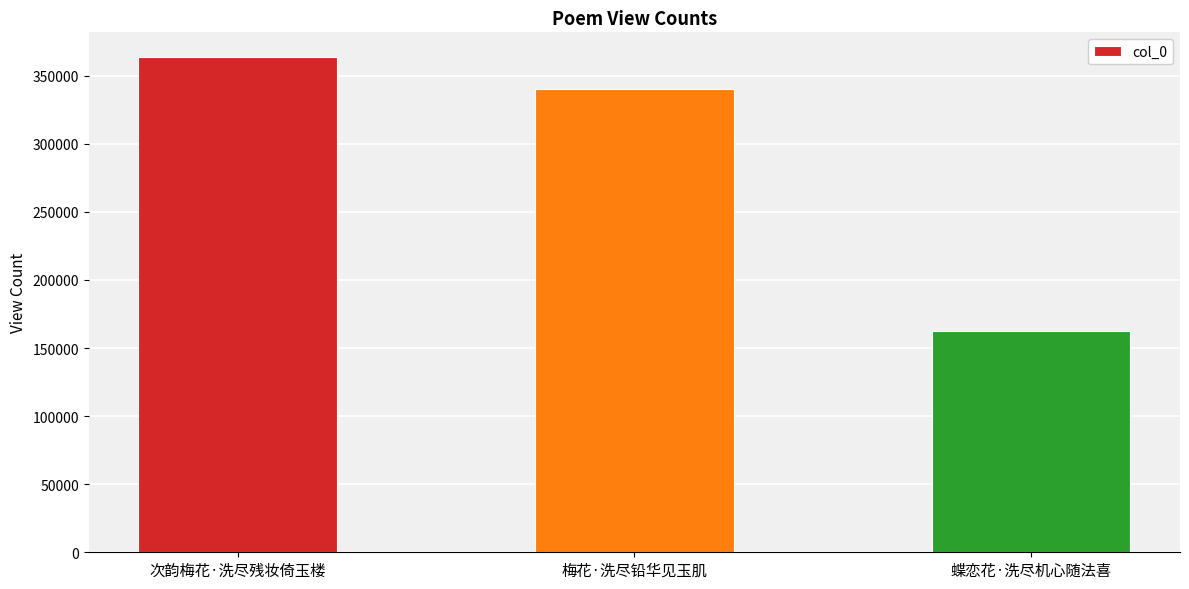

How many data points are less than 340389?

1